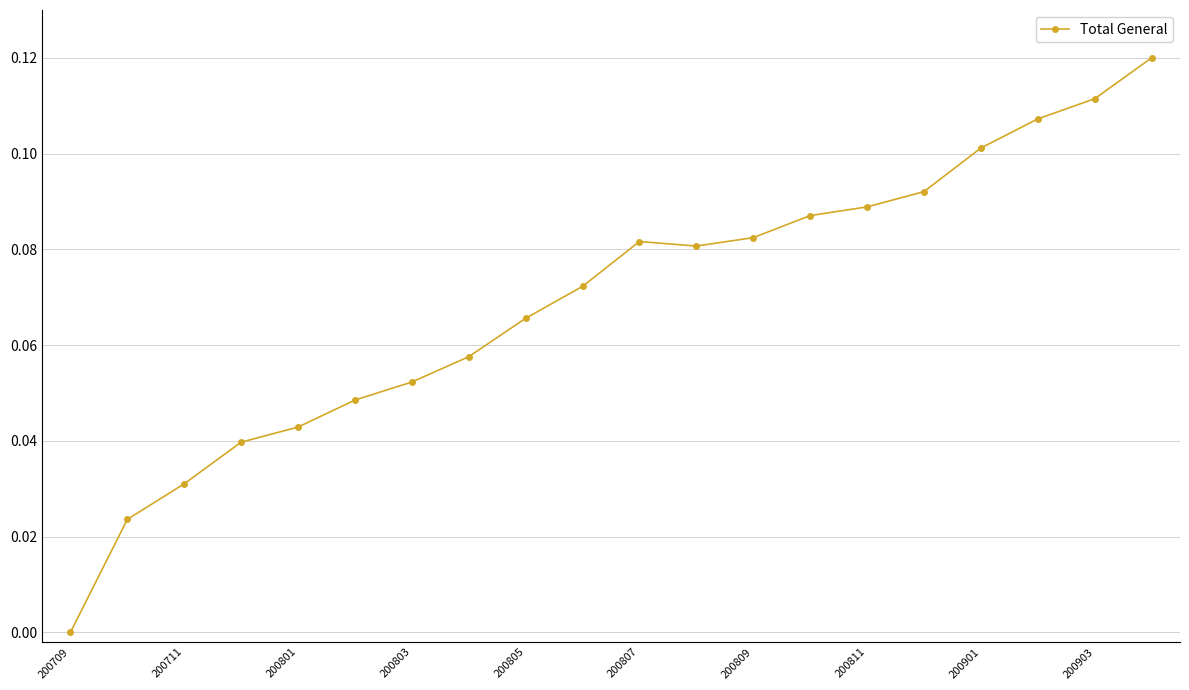

True or false: the data has more than 2 interior local peaks.

False